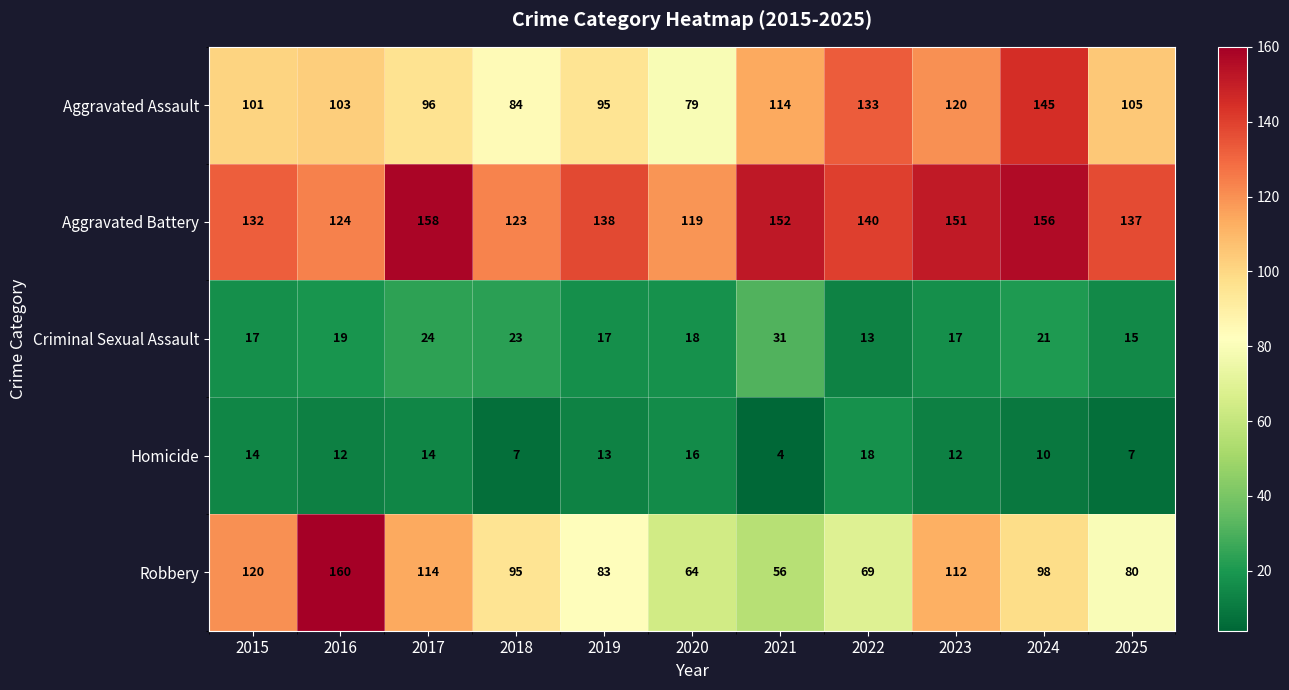

Read the Criminal Sexual Assault value at 2017.

24